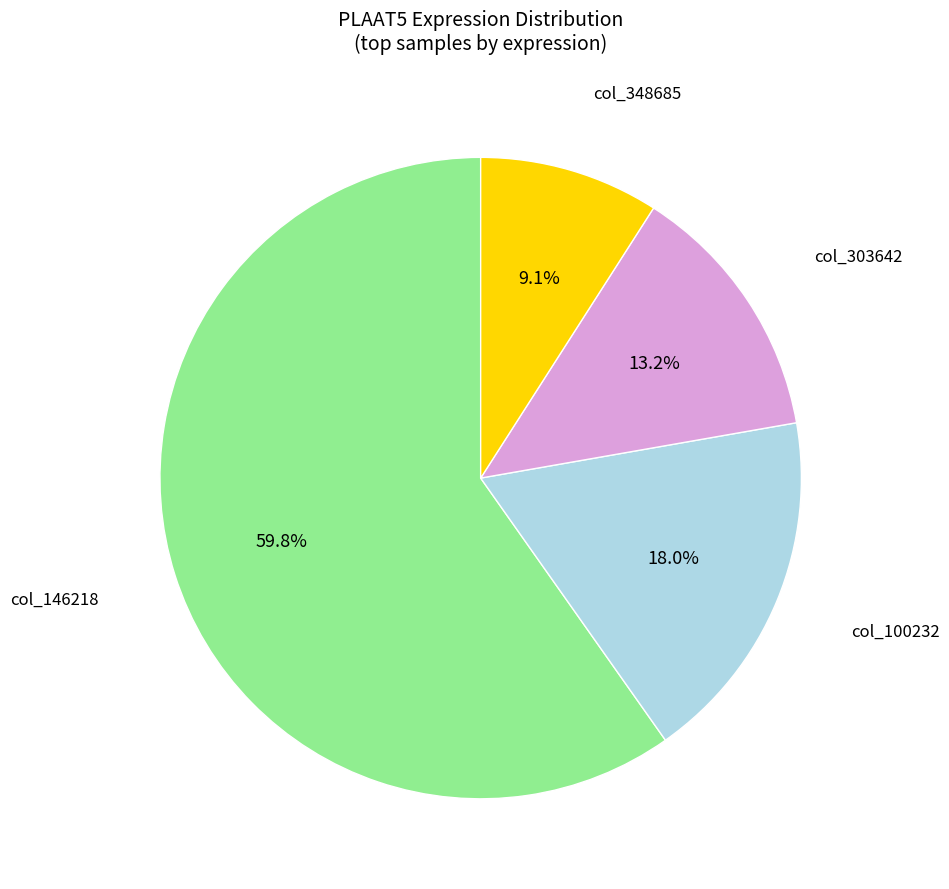

Does any single category account for the majority?

Yes